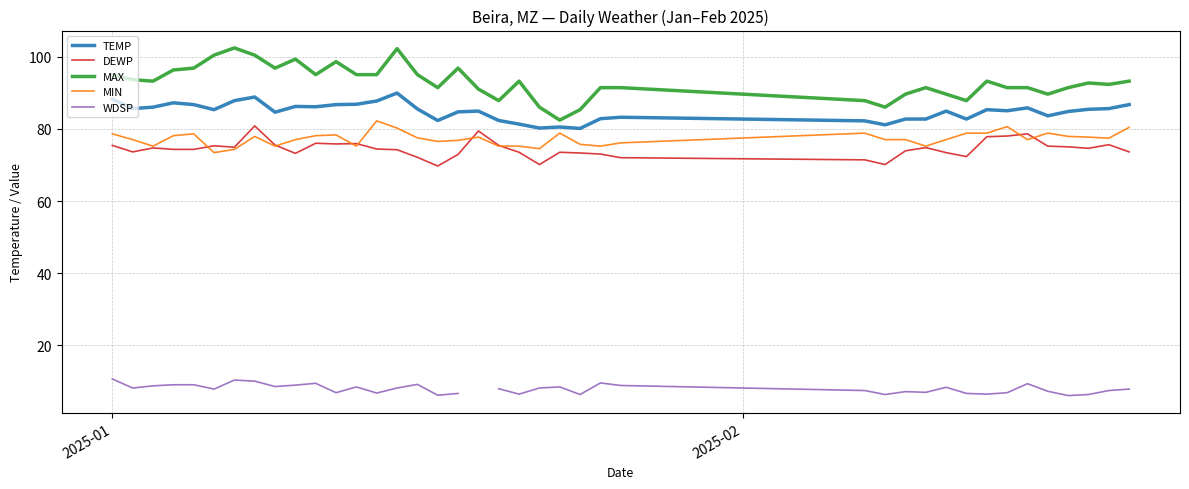

What is the maximum value for DEWP?

80.8